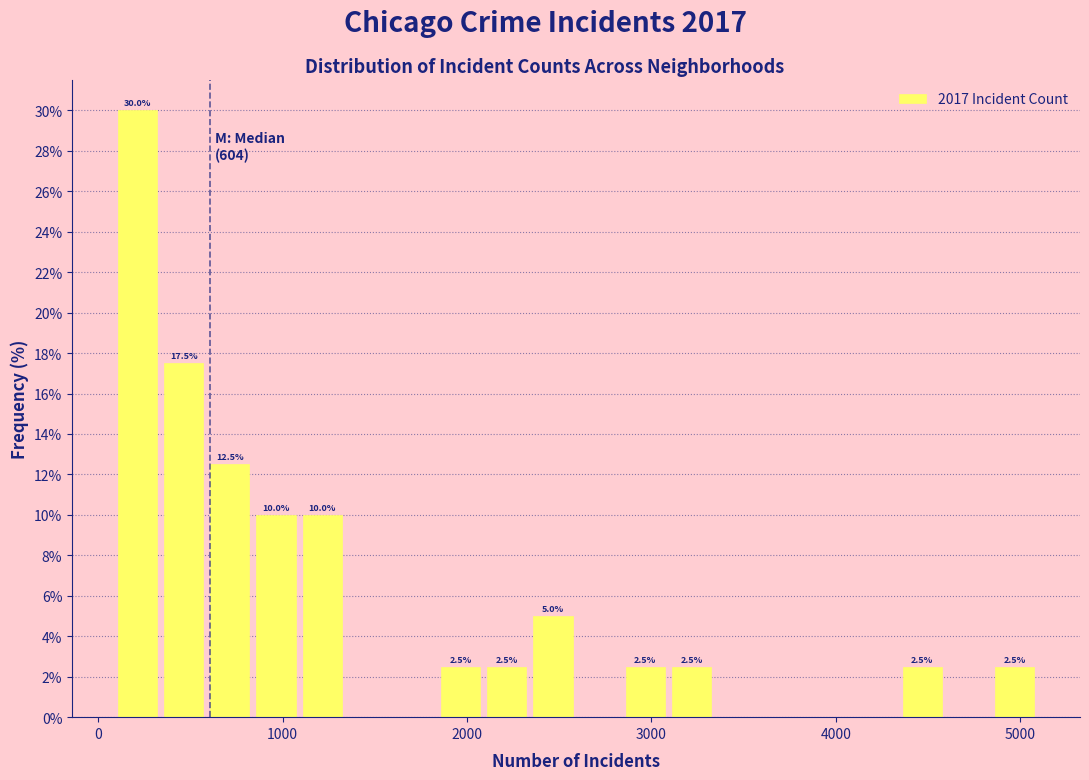

Around what value on the x-axis is the tallest bar? Give the approximate position of its centre, as read against the axis.

200